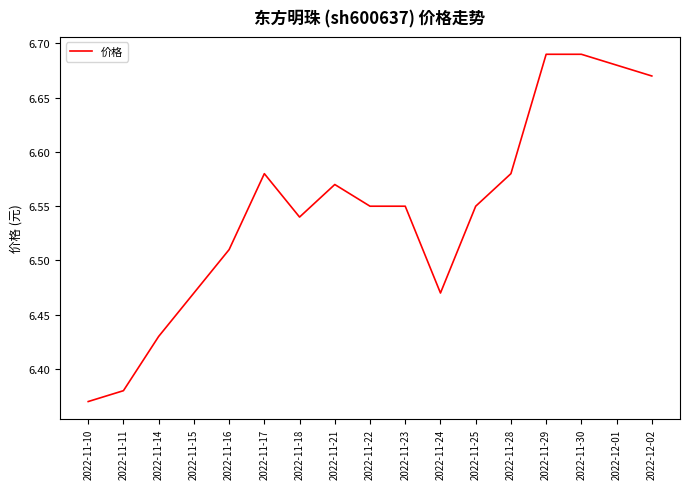

What is the change in value from 2022-11-11 to 2022-11-16?

+0.1